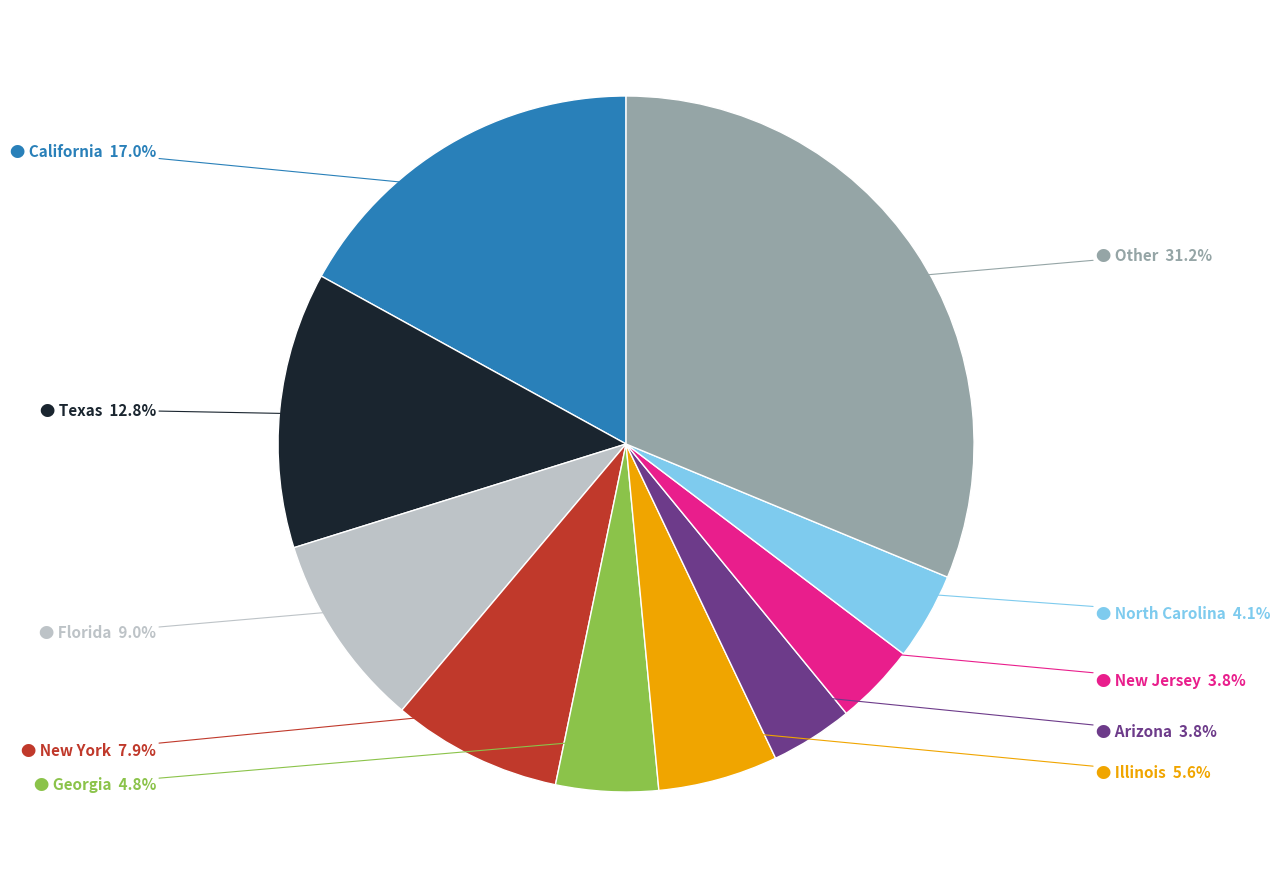

Is there any slice that represents more than half of the pie?

No